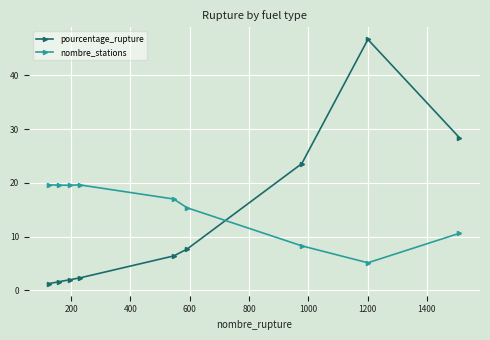

What is the average value of the pourcentage_rupture series?

13.3